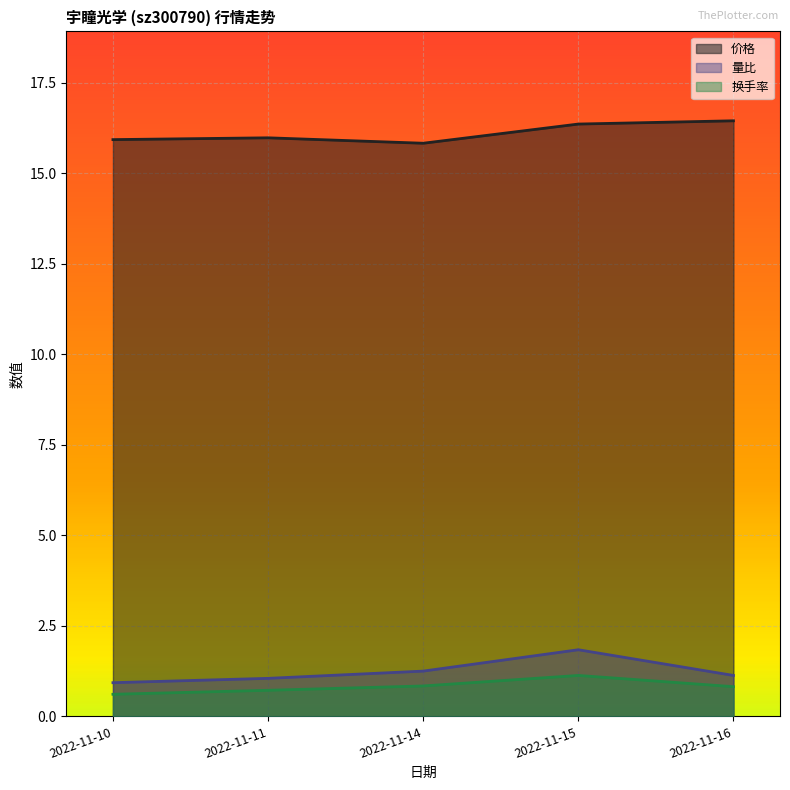

True or false: 量比 has more than 0 interior local peaks.

True